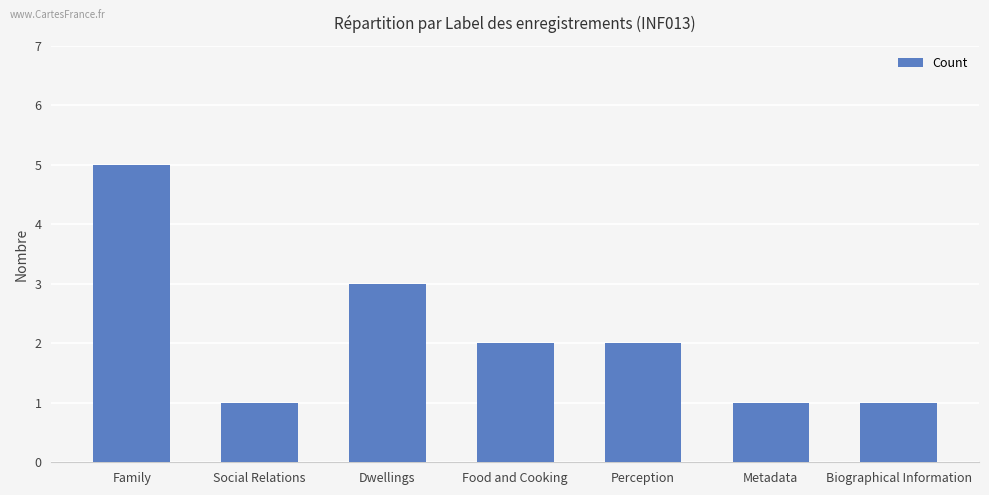

How many values are between 1 and 3?

6